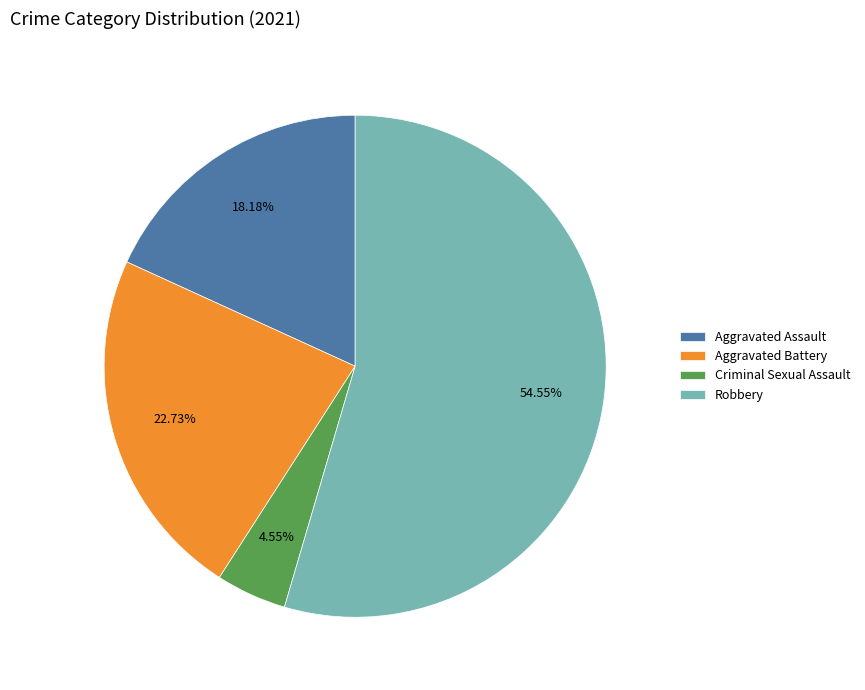

Is there any slice that represents more than half of the pie?

Yes